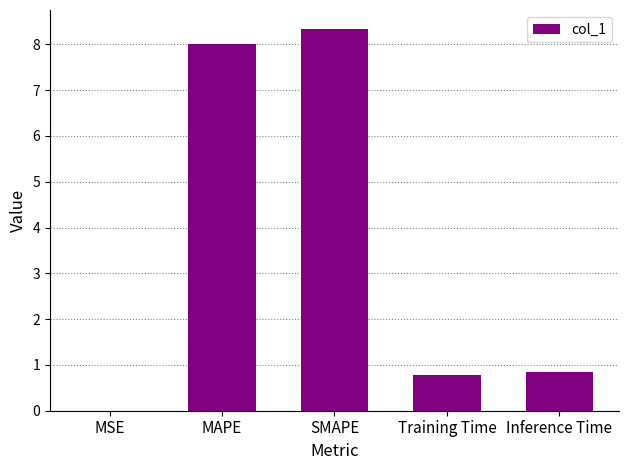

Which has a higher value, SMAPE or Training Time?

SMAPE